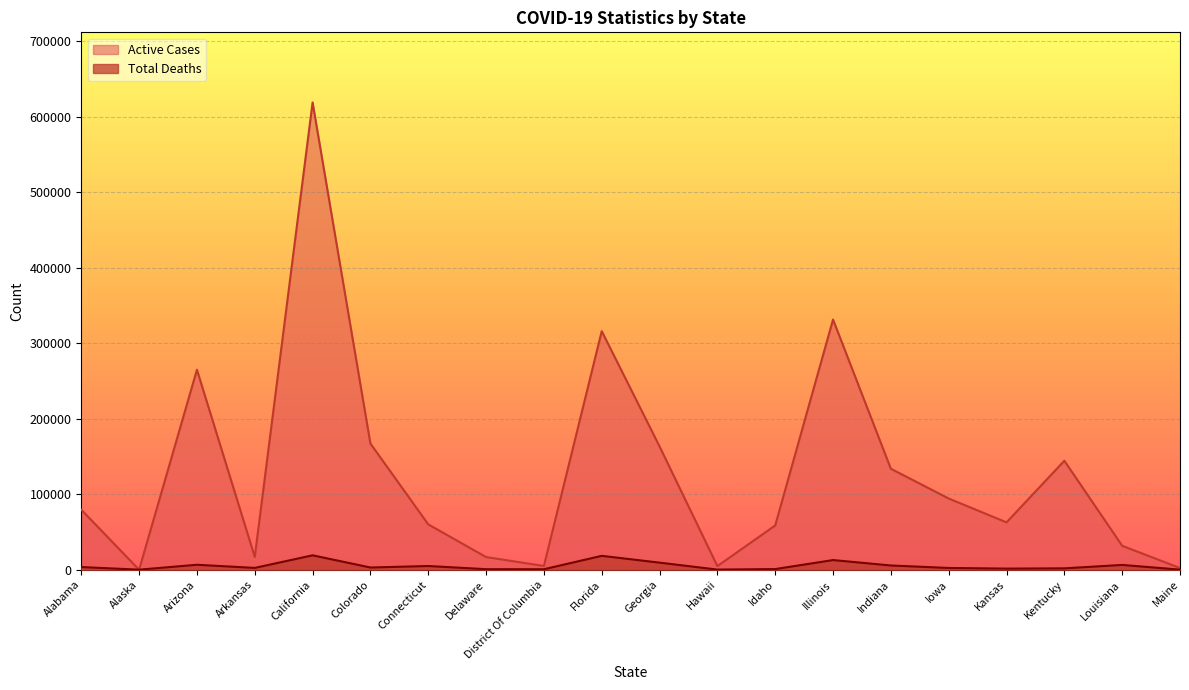

How many data points in Total Deaths are above 2983?

9